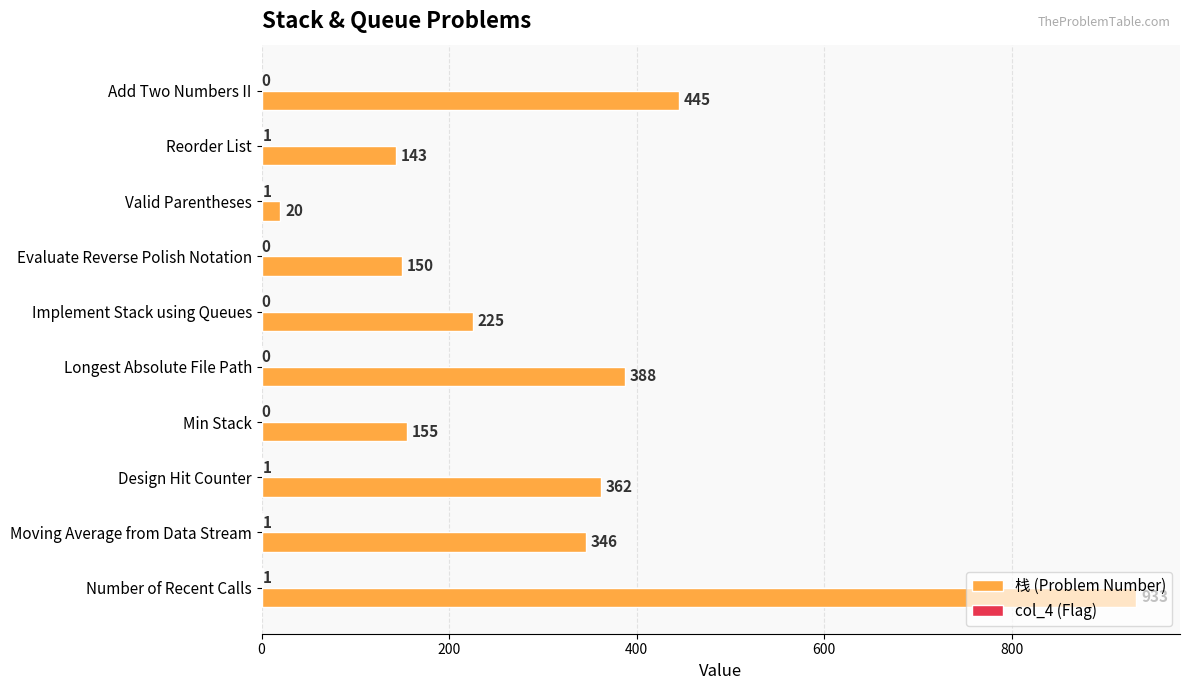

What is the sum of all 栈 (Problem Number) values?

3167